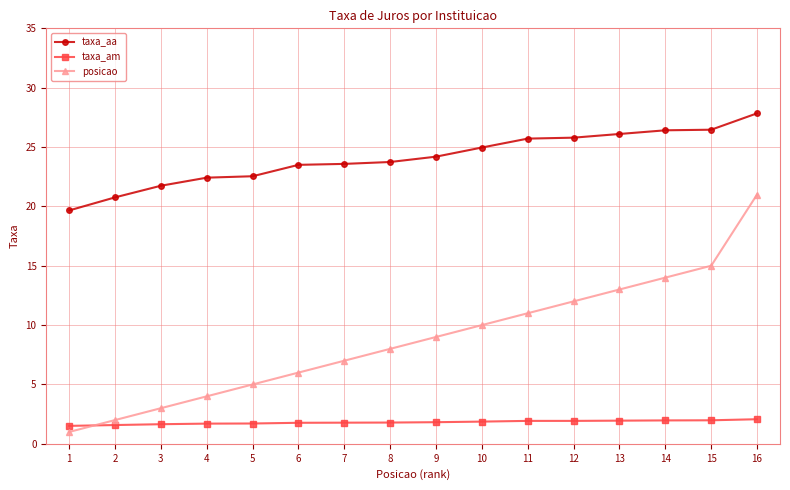

Between which two adjacent categories do posicao and taxa_am first intersect?

1 and 2